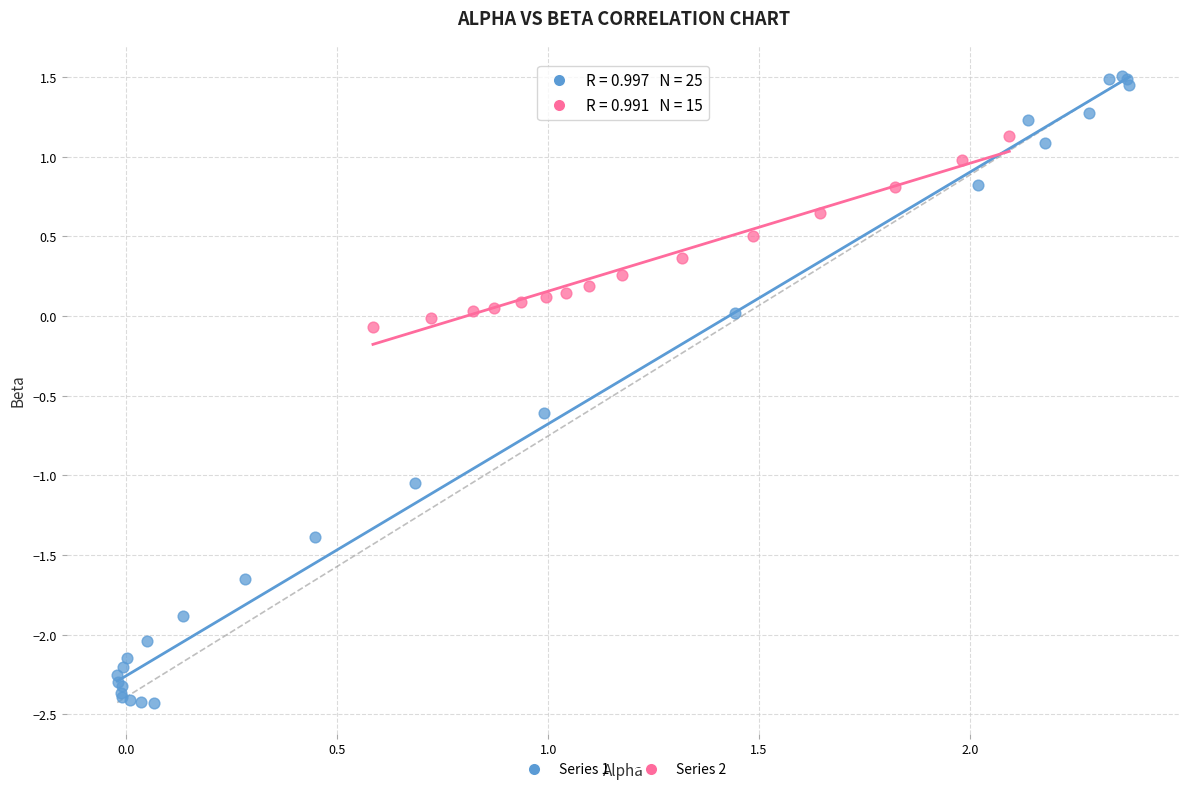

Which series contains the lowest Y value?

Series 1